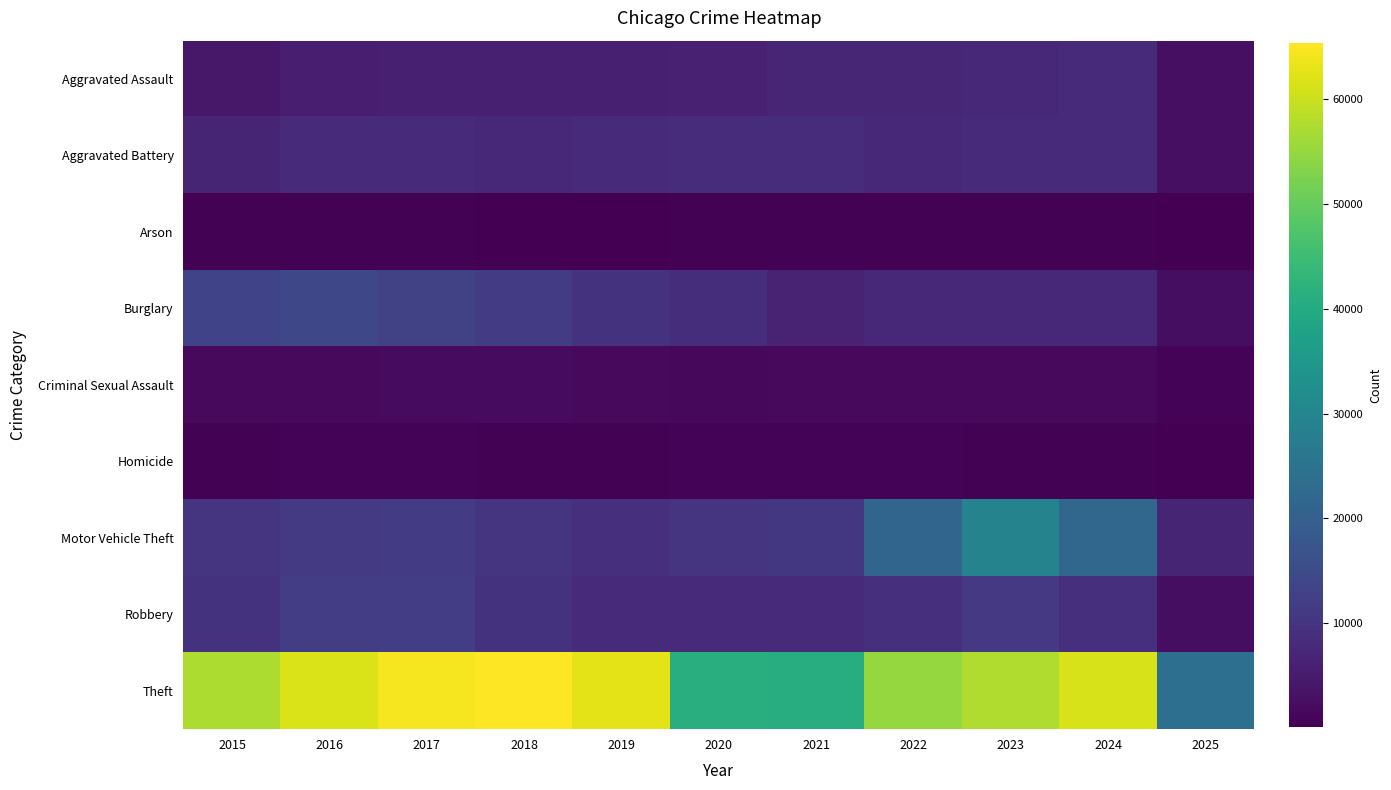

Which has a higher value, 2023 or 2025?

2023